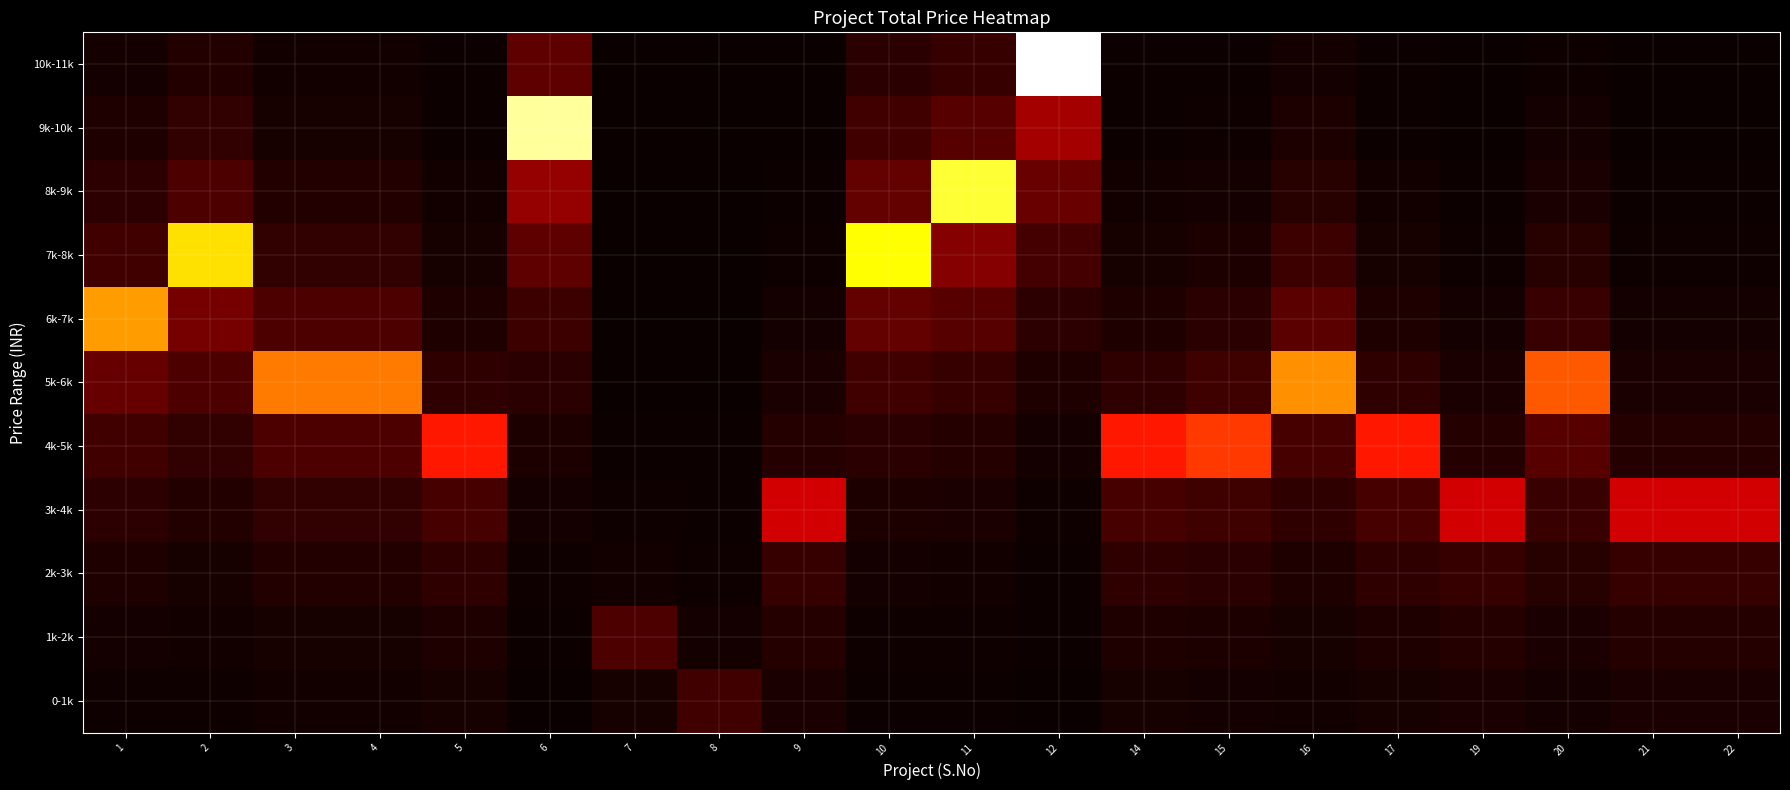

What is the total value across all series at 20?

0.9